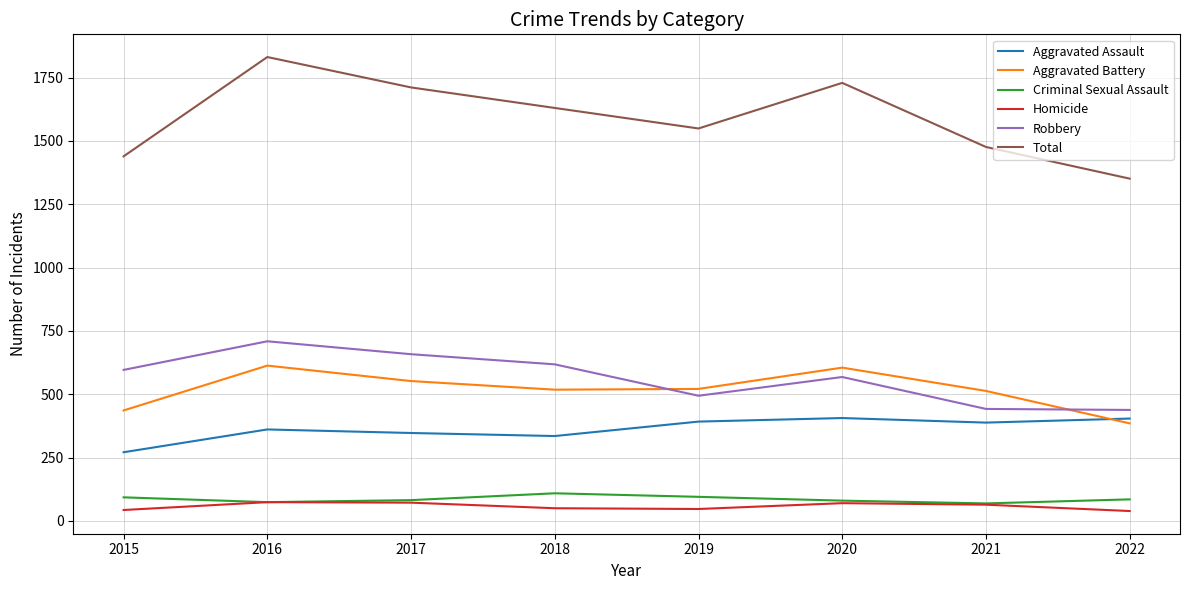

The value of Criminal Sexual Assault at 2017 is 146. True or false?

False